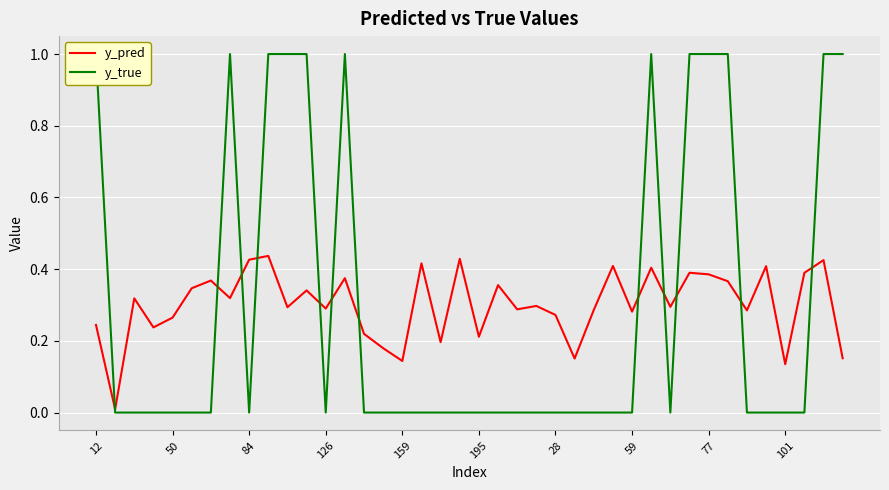

How many interior local peaks does the y_pred series have?

14